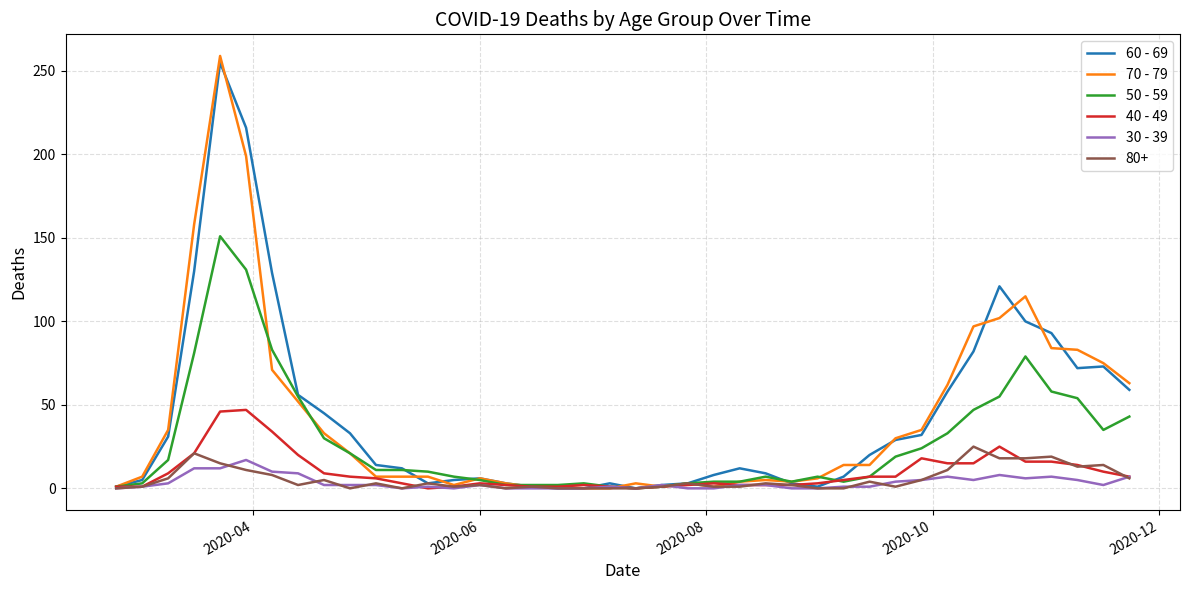

What is the highest value of the 70 - 79 series?

259